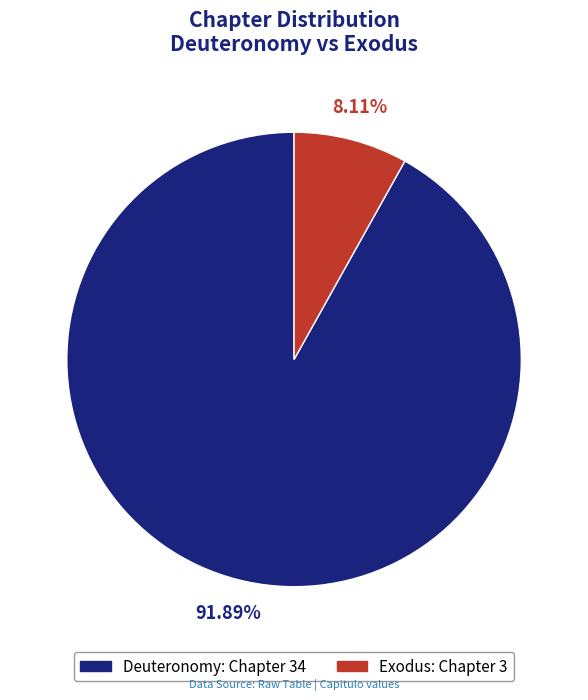

How many segments does this pie chart have?

2